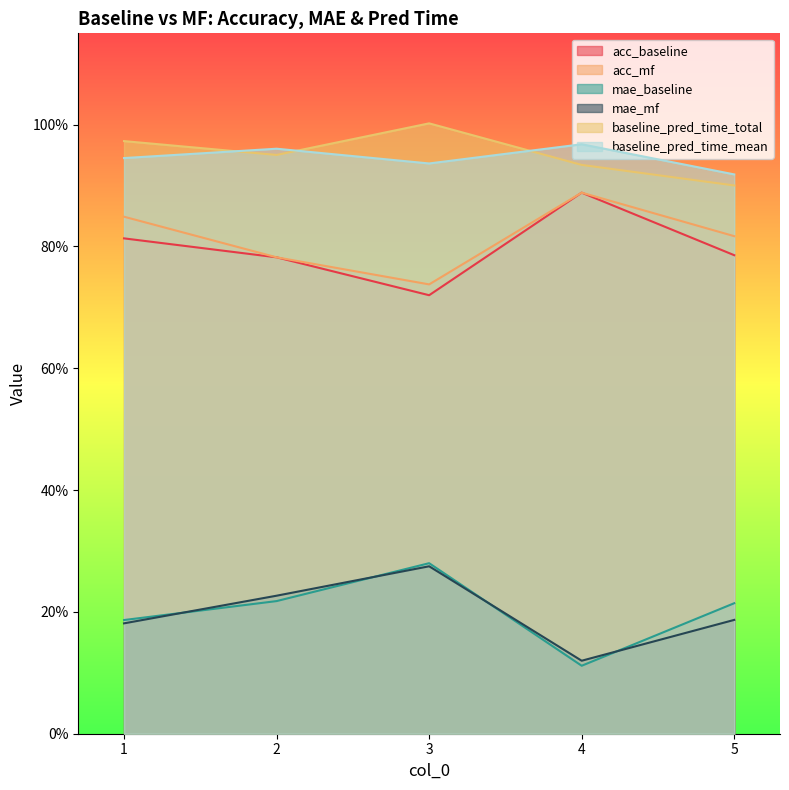

The value of acc_baseline at 3 is 0.5. True or false?

False